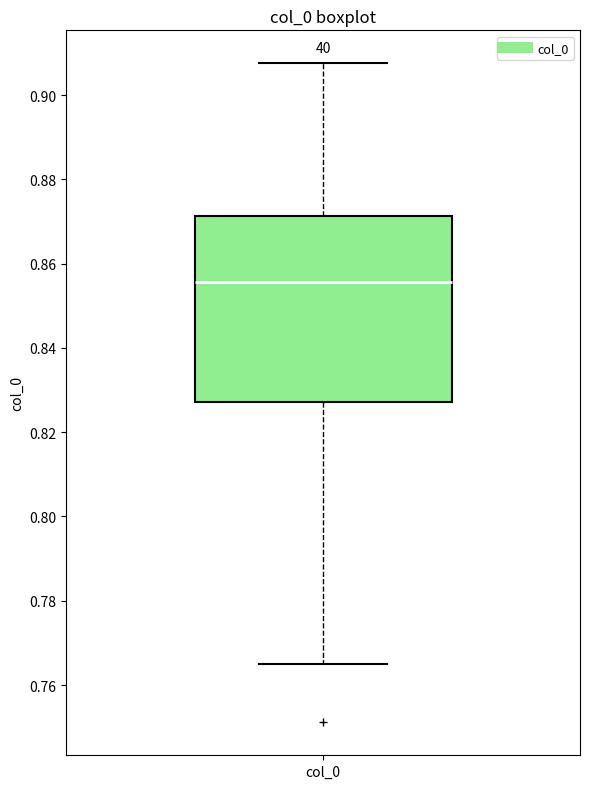

Read this box plot against the y-axis: the position of the median line, the range covered by the box, and the ends of both whiskers. The values are not printed on the chart, so give them approximately, as read against the axis.

median 0.856, box 0.828 to 0.872, whiskers 0.764 to 0.908